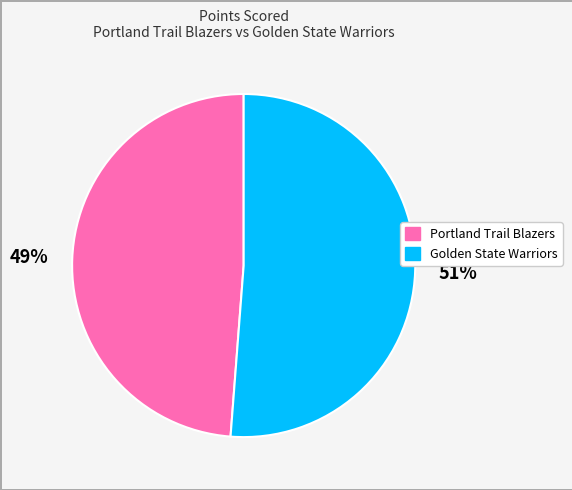

Count the number of slices in the pie.

2